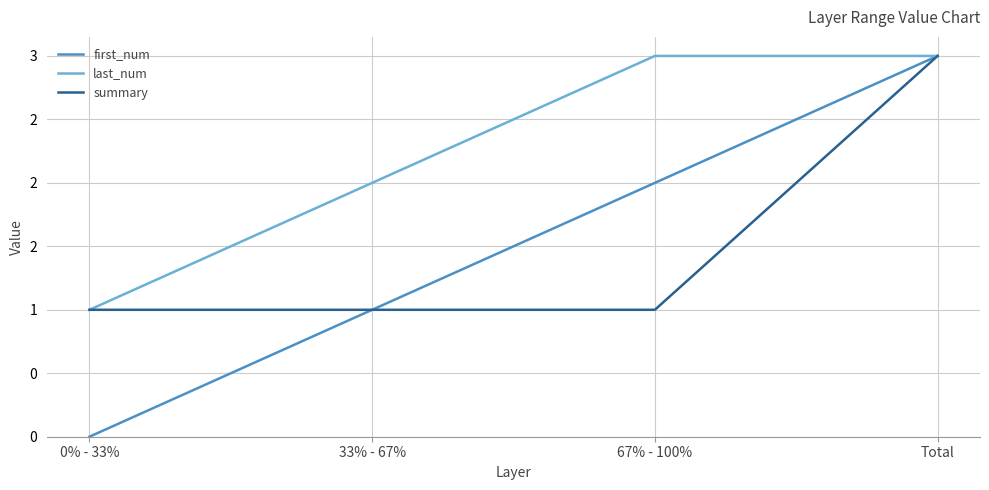

At which category does the chart reach its minimum across all series?

0% - 33%